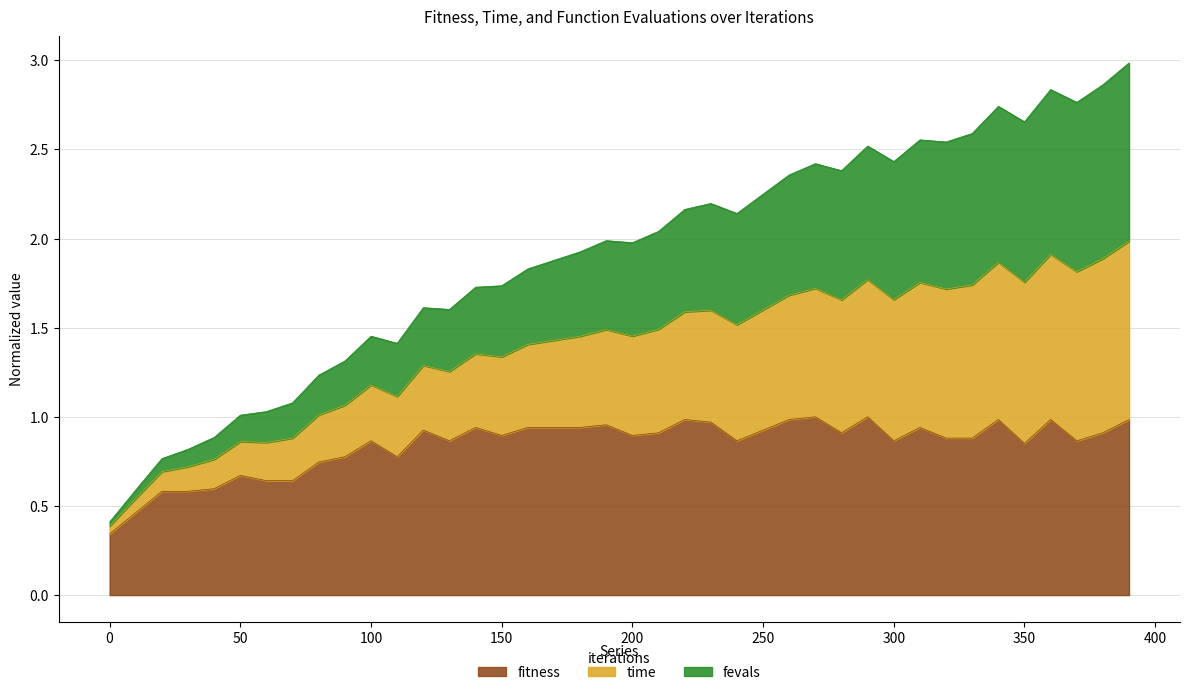

Does the chart have visible grid lines?

Yes